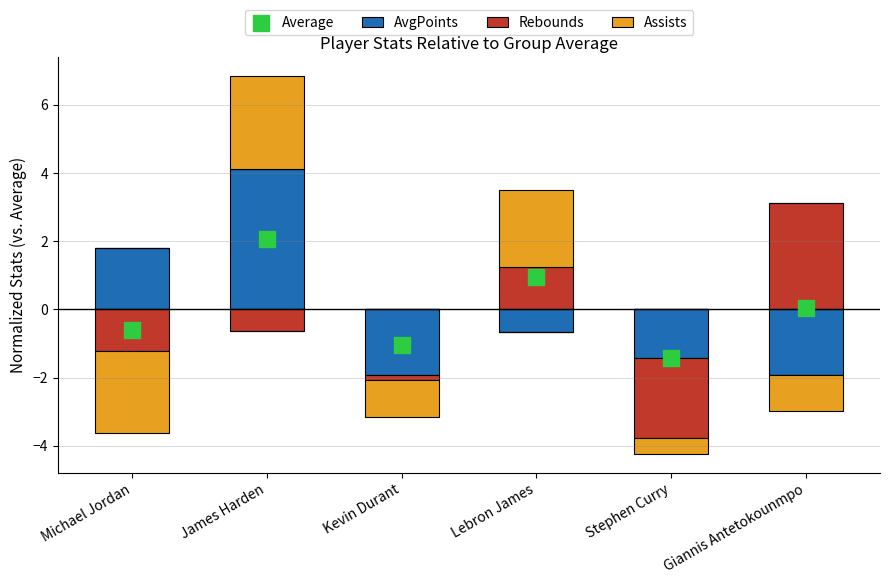

What are all the series names shown in the legend?

AvgPoints, Rebounds, Assists, Average